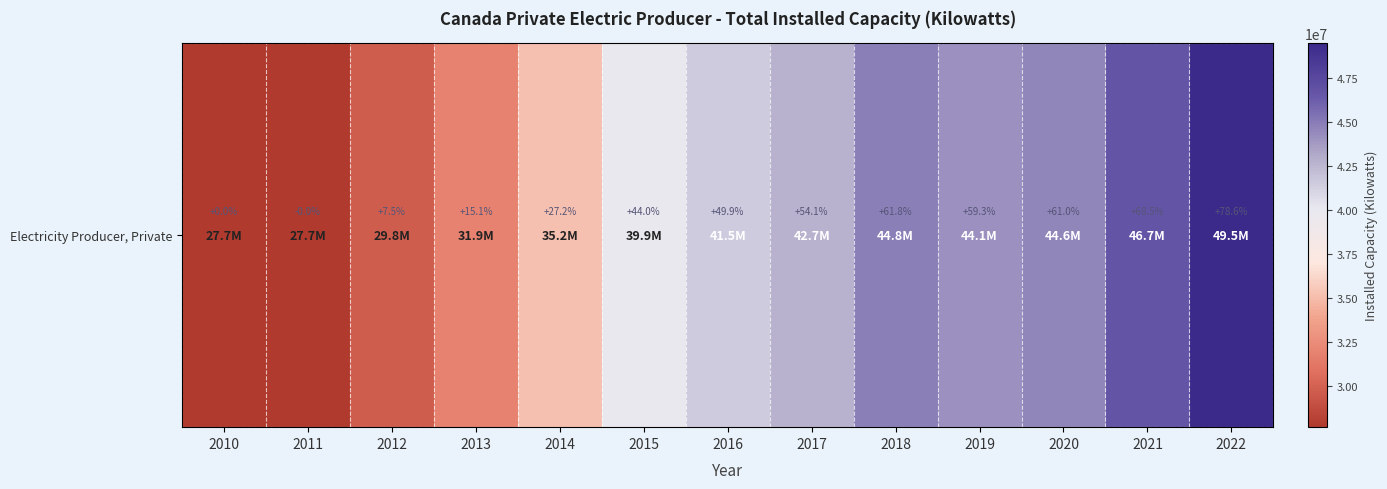

List the labels in order of value, smallest first.

2011, 2010, 2012, 2013, 2014, 2015, 2016, 2017, 2019, 2020, 2018, 2021, 2022